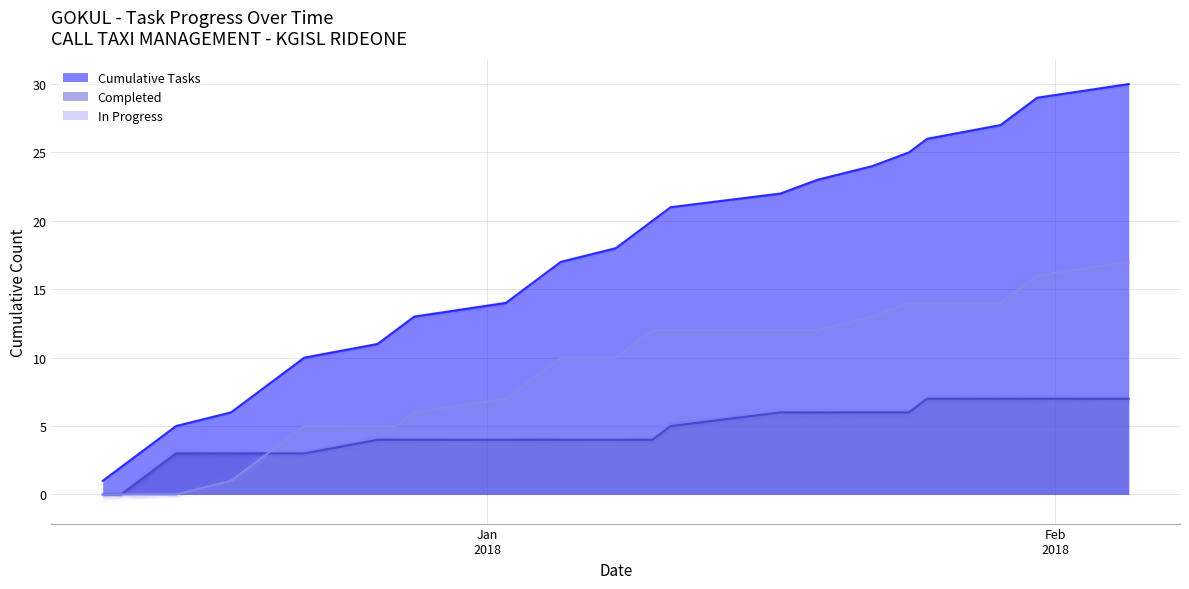

What is the sum of all Completed values?

125